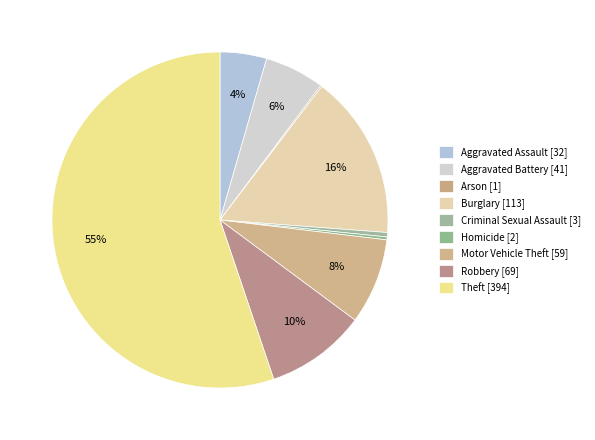

Which slice is the smallest?

Arson